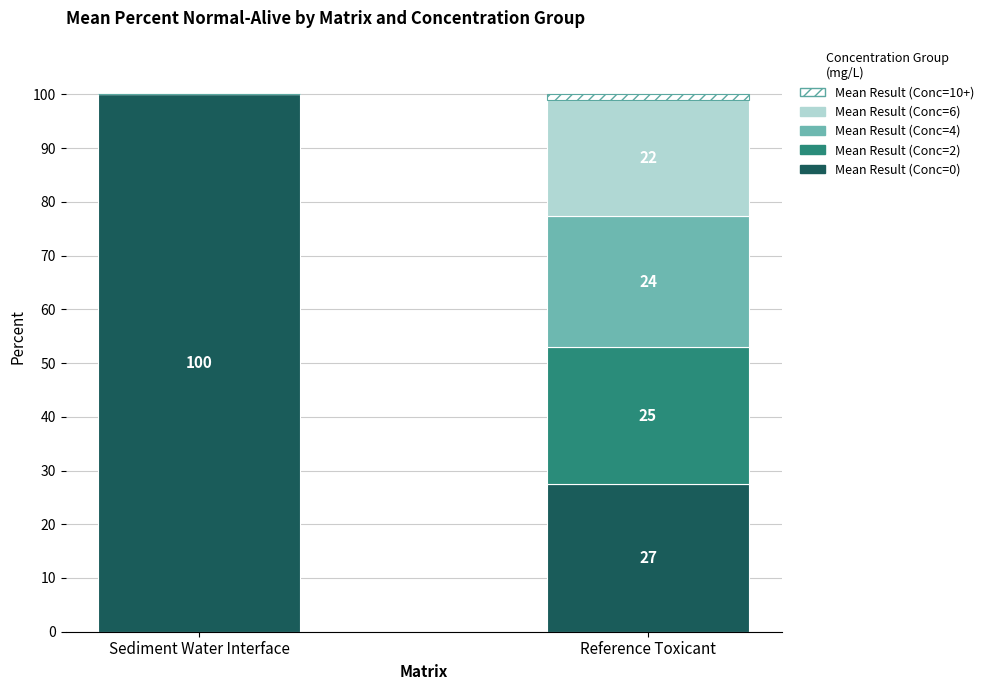

What are all the series names shown in the legend?

Mean Result (Conc=10+), Mean Result (Conc=6), Mean Result (Conc=4), Mean Result (Conc=2), Mean Result (Conc=0)